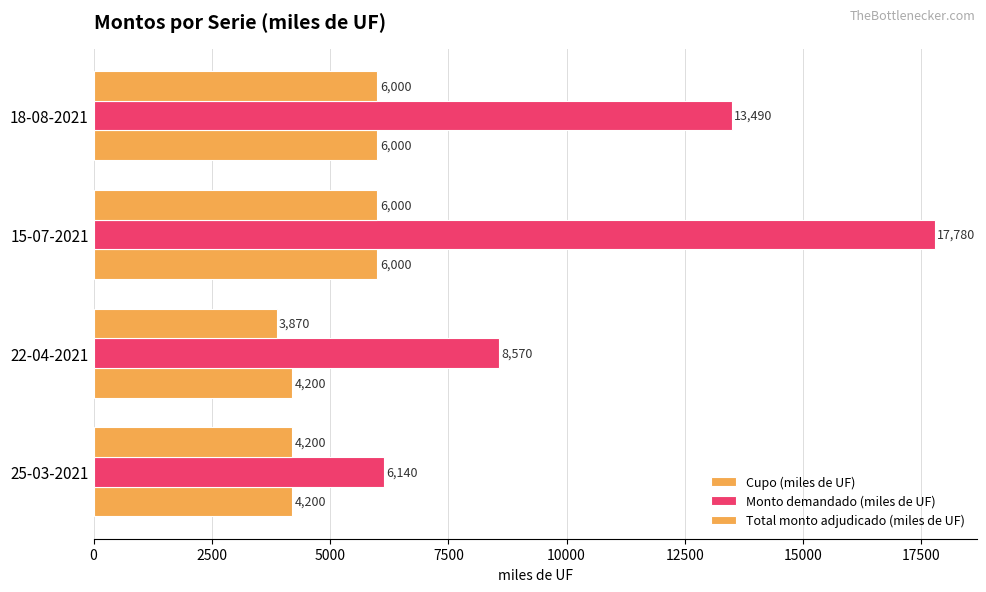

What is the average value of the Total monto adjudicado (miles de UF) series?

5018